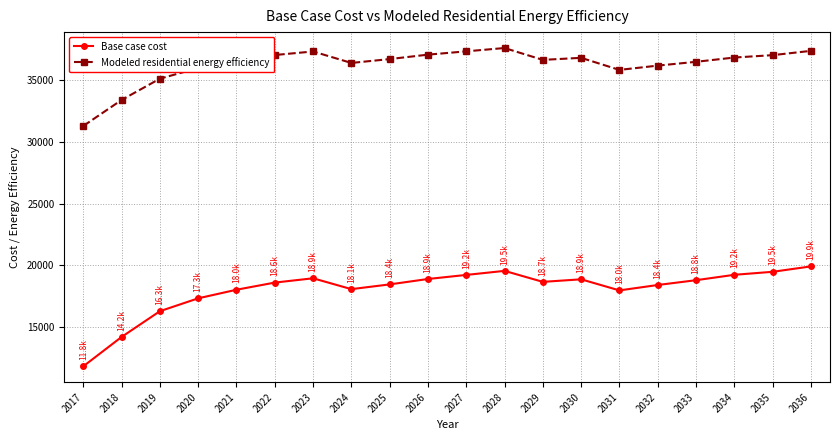

What is the difference between the highest and lowest values at 2022?

18434.7